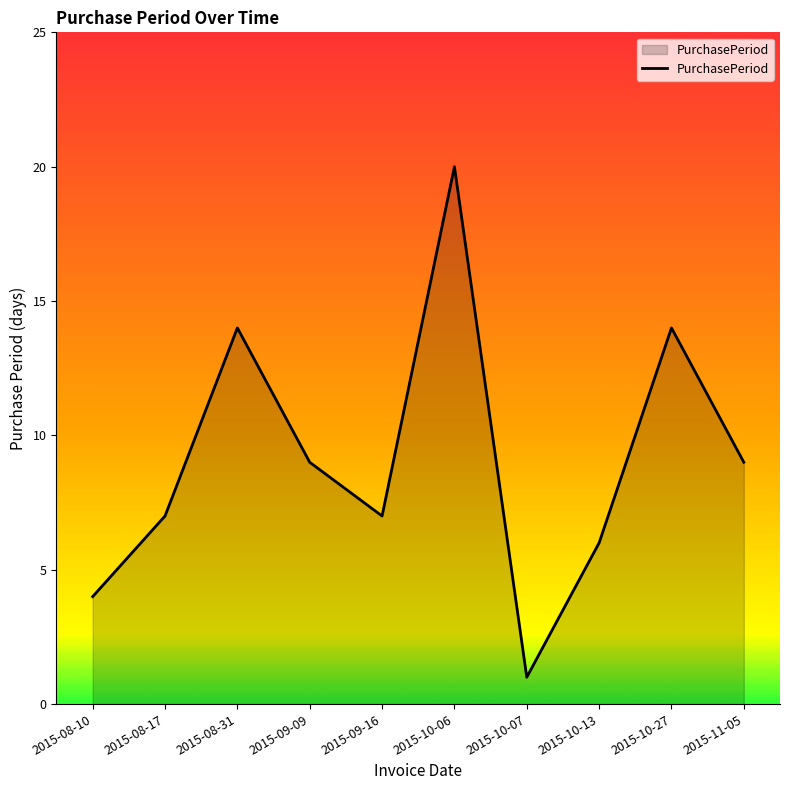

Read the value at 2015-09-09.

9